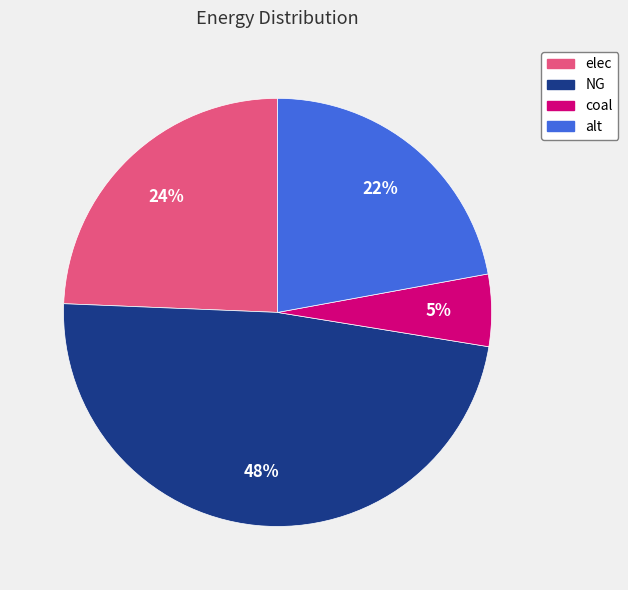

Between elec and NG, which is larger?

NG